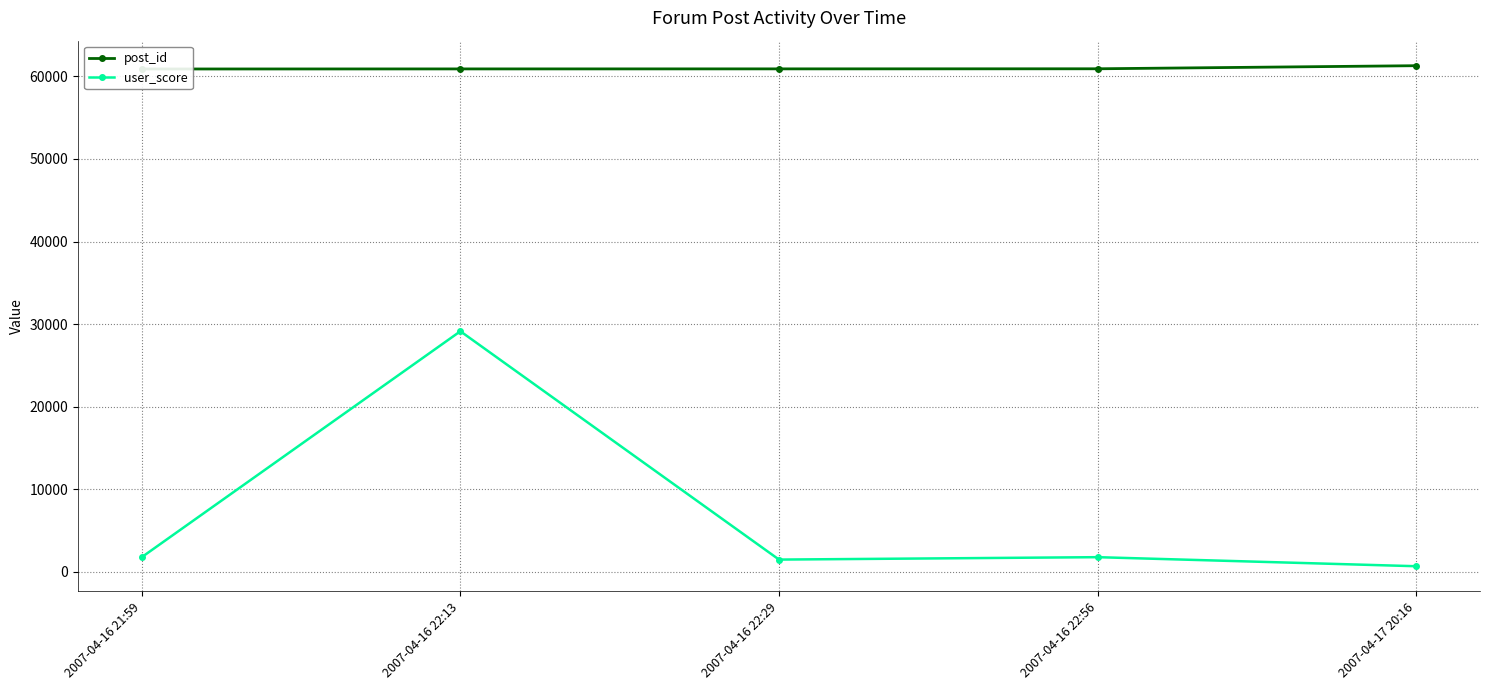

List the labels in order of user_score value, largest first.

2007-04-16 22:13, 2007-04-16 21:59, 2007-04-16 22:56, 2007-04-16 22:29, 2007-04-17 20:16